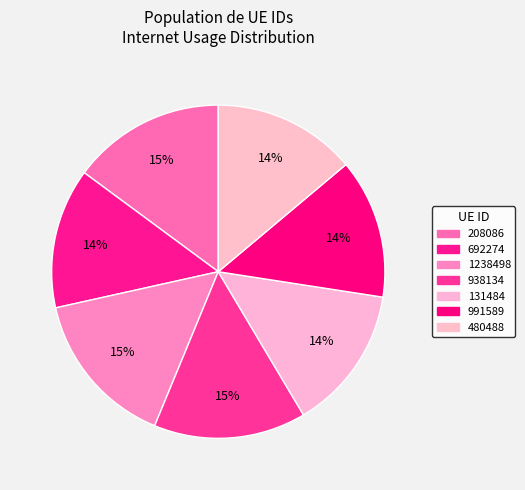

Combined, do 991589 and 480488 account for over 50%?

No